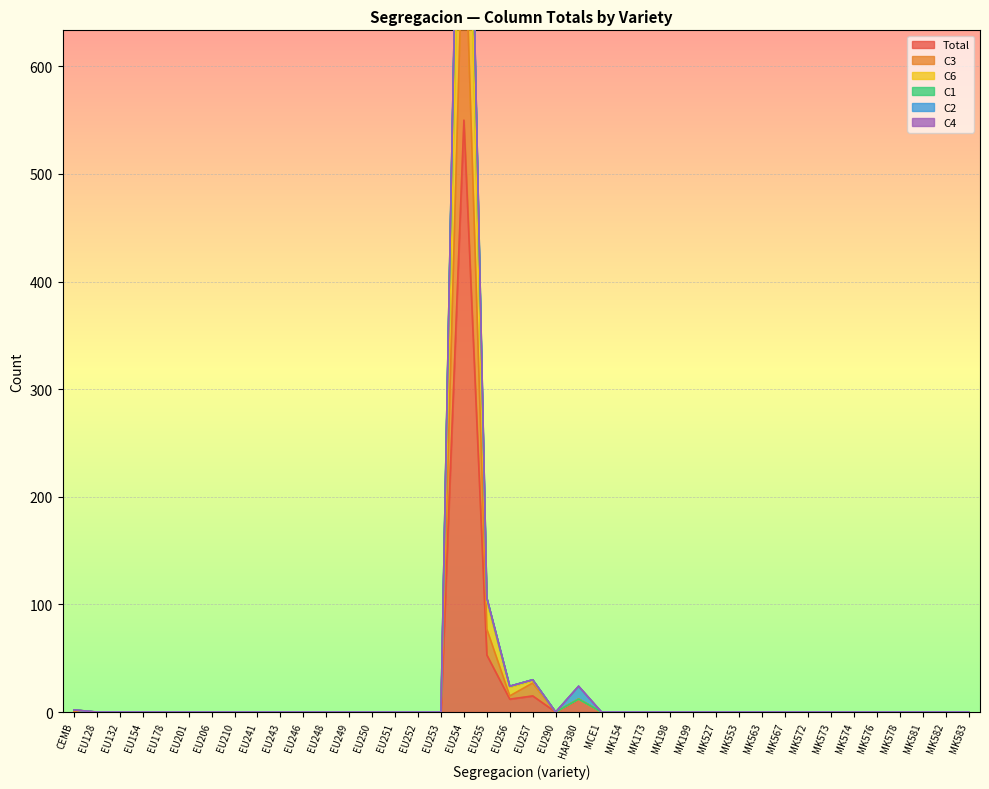

True or false: Total and C6 intersect in this chart.

False